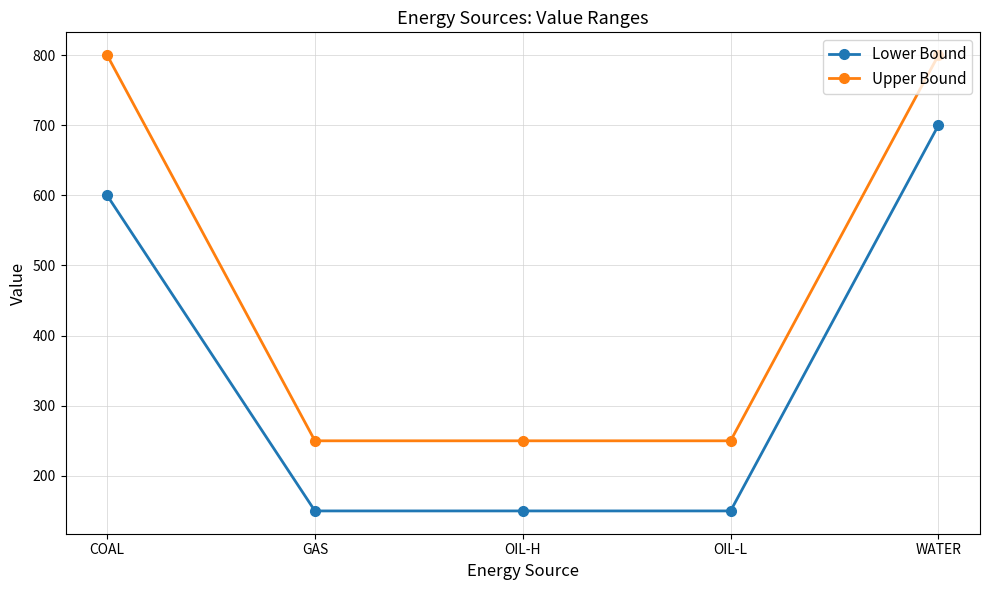

List the series in order of their peak value, highest first.

Upper Bound, Lower Bound